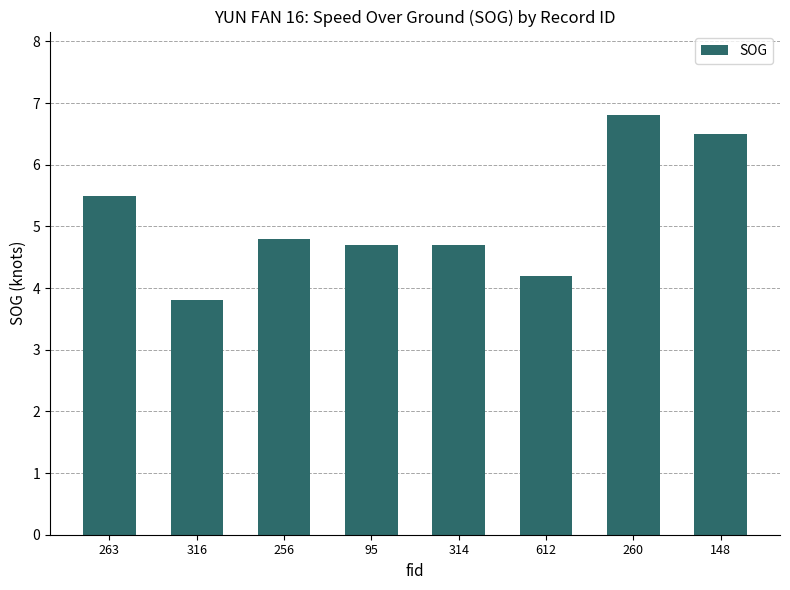

Where does the data first go above 4?

263